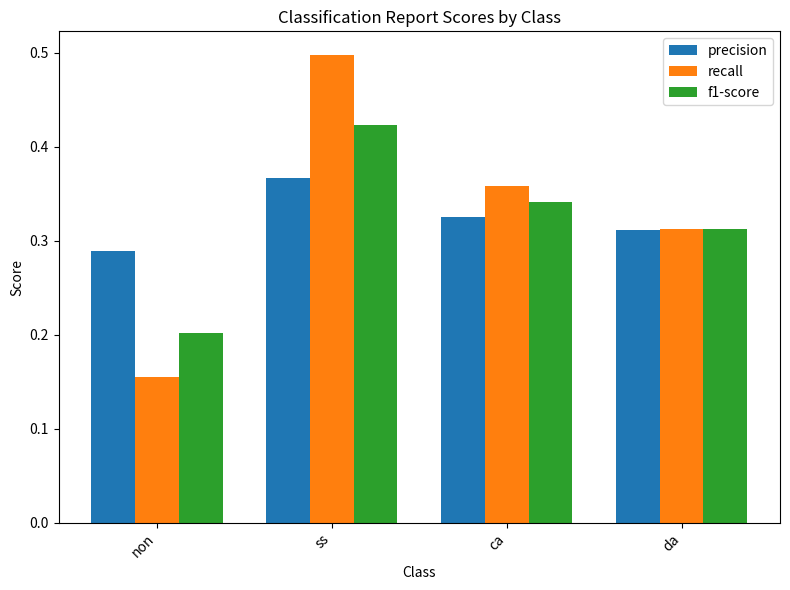

List the series in order of their peak value, highest first.

recall, f1-score, precision